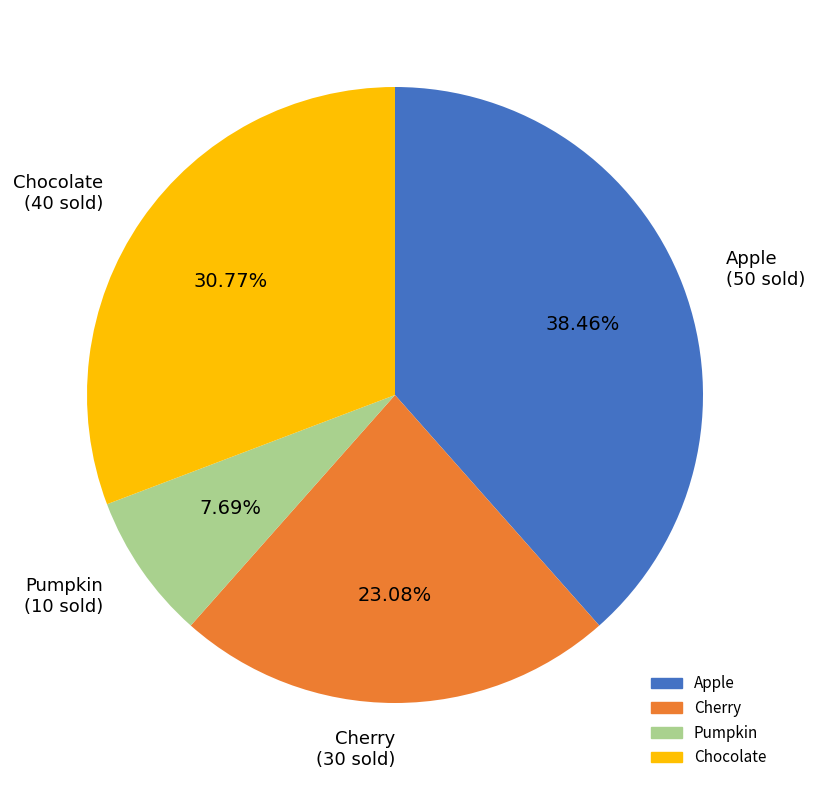

How many segments does this pie chart have?

4